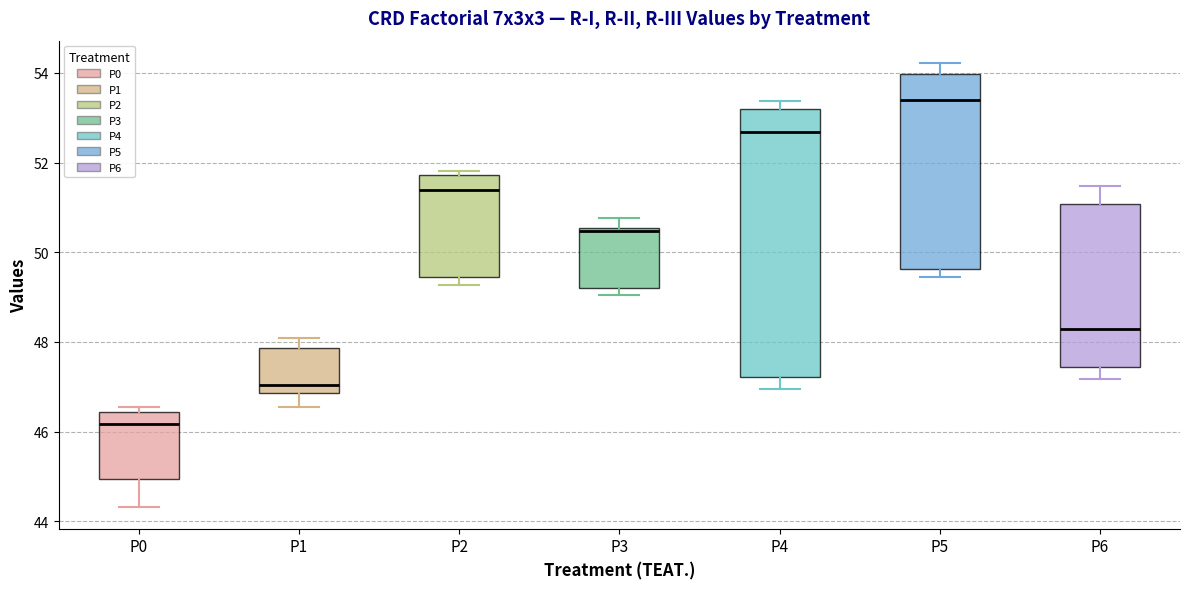

Reading left to right, transcribe this box plot: for each box, give where its median line is, the range the box spans, and where its two whiskers end, as read against the y-axis. The values are not printed on the chart, so give them approximately, as read against the axis.

P0: median 46.2, box 45.0 to 46.4, whiskers 44.4 to 46.6
P1: median 47.0, box 46.8 to 47.8, whiskers 46.6 to 48.0
P2: median 51.4, box 49.4 to 51.8, whiskers 49.2 to 51.8 (just above the box's upper edge)
P3: median 50.4, box 49.2 to 50.6, whiskers 49.0 to 50.8
P4: median 52.6, box 47.2 to 53.2, whiskers 47.0 to 53.4
P5: median 53.4, box 49.6 to 54.0, whiskers 49.4 to 54.2
P6: median 48.2, box 47.4 to 51.0, whiskers 47.2 to 51.4